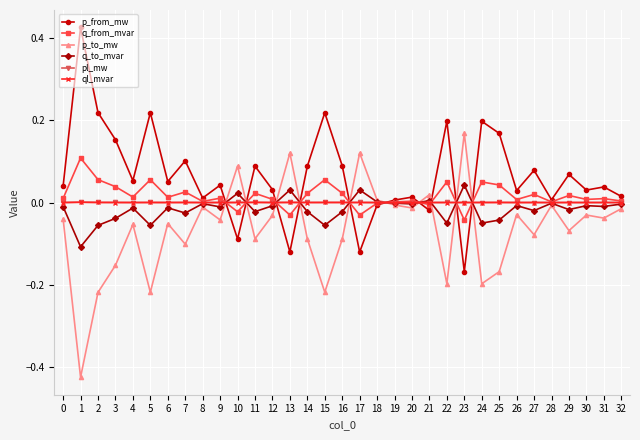

Between which two adjacent categories do p_to_mw and q_from_mvar first intersect?

9 and 10